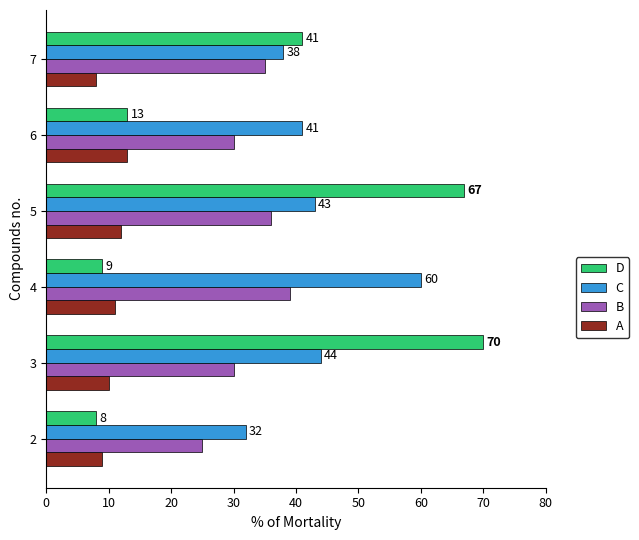

What is the difference between the maximum and minimum values in the C series?

28